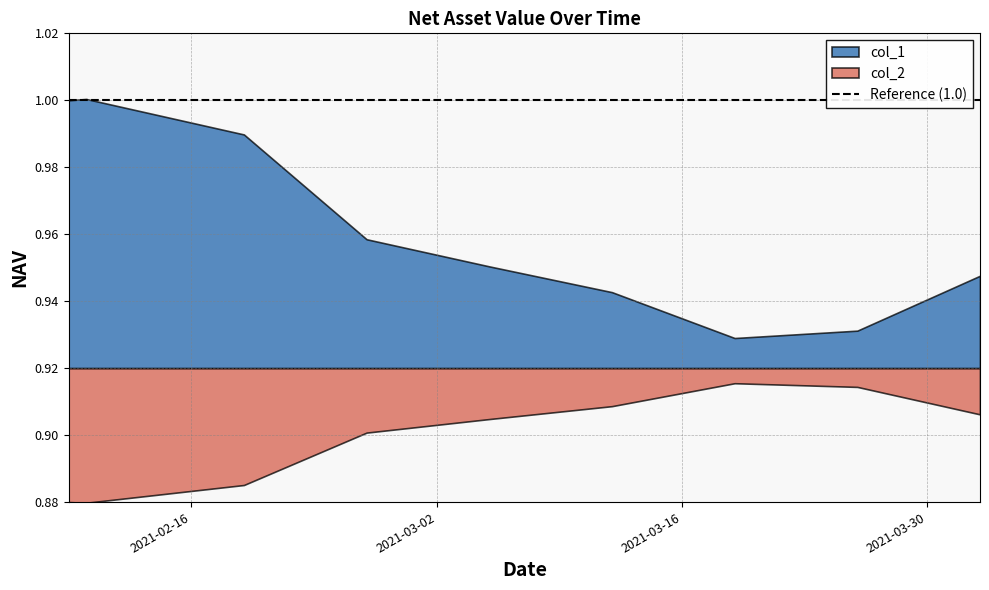

Is the value of col_2 at 2021-03-19 greater than the value of col_1 at 2021-03-05?

No